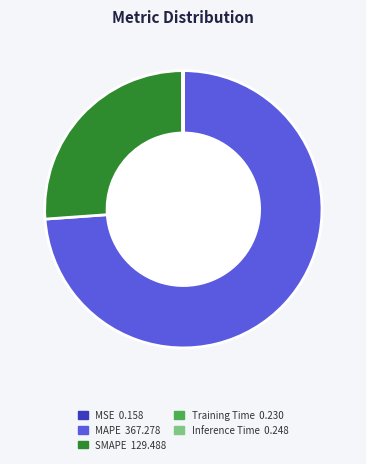

Which category has the biggest portion of the pie?

MAPE